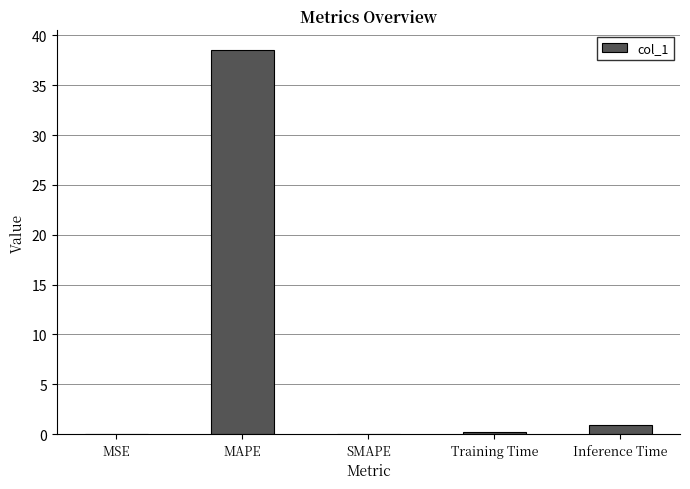

At which category does the chart reach its peak across all series?

MAPE